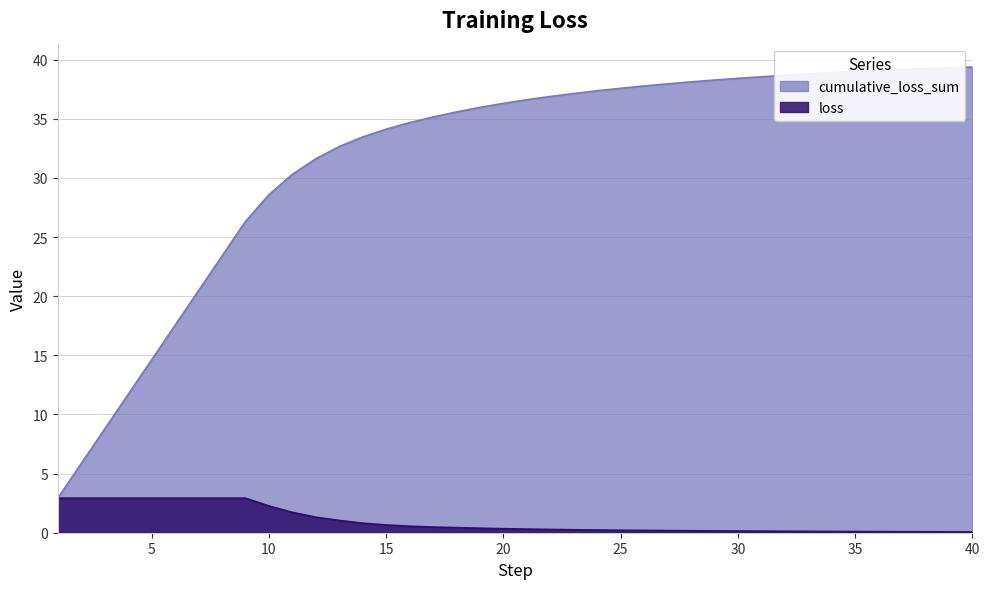

True or false: loss and cumulative_loss_sum cross at least once.

False